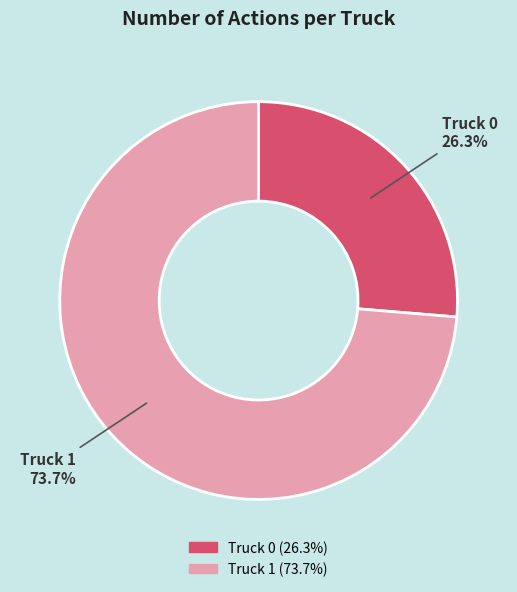

Which slice represents more than half of the pie?

Truck 1